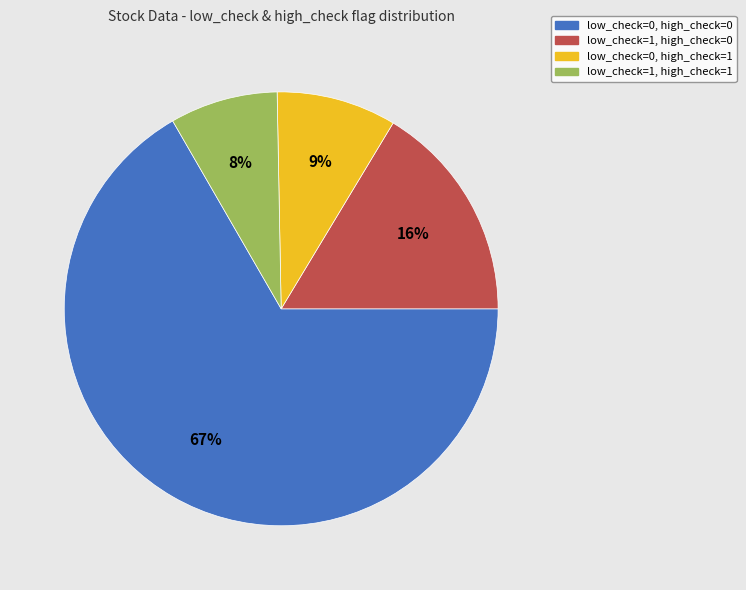

Which slice represents more than half of the pie?

low_check=0, high_check=0